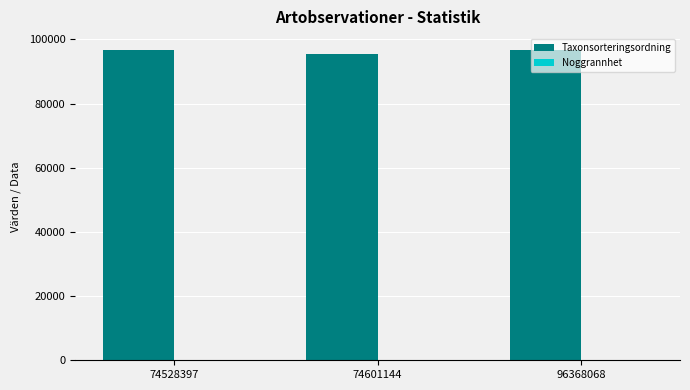

Which series has the largest total across all categories?

Taxonsorteringsordning